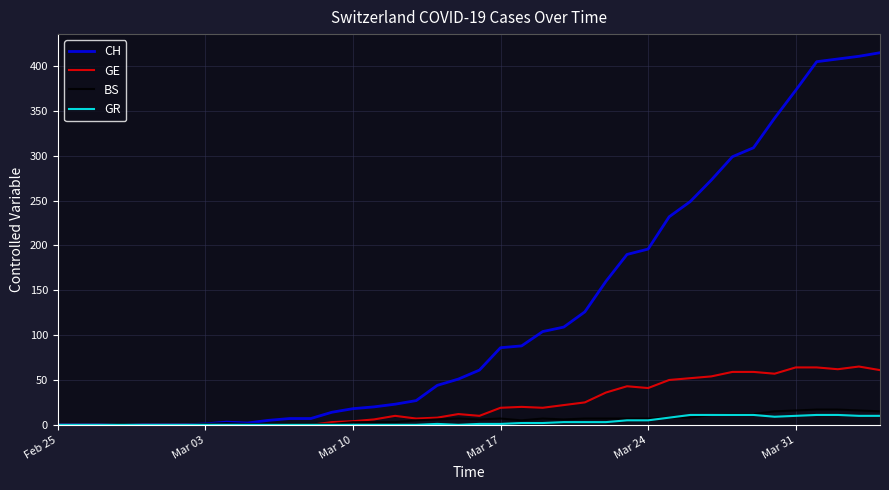

Which series has the largest total across all categories?

CH